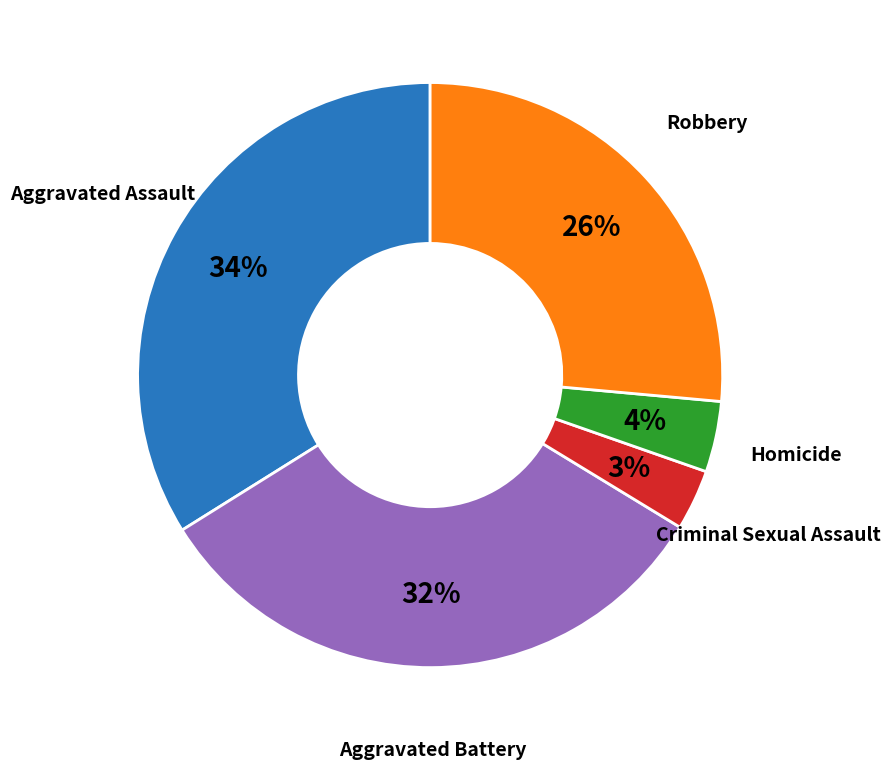

How many segments does this pie chart have?

5